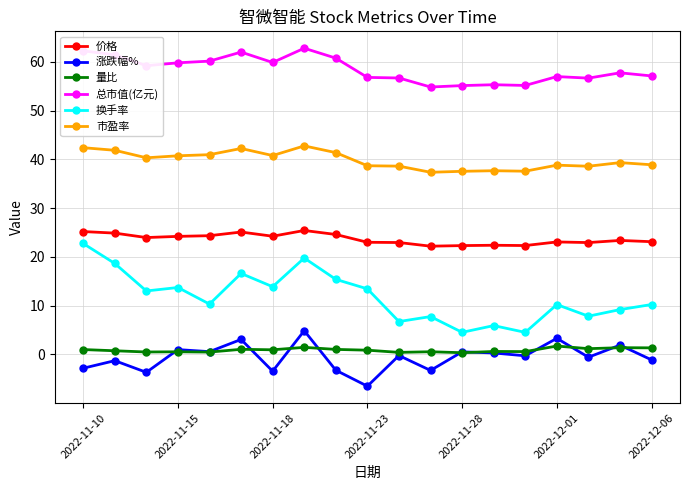

Is this an area chart (filled region under the line)?

No